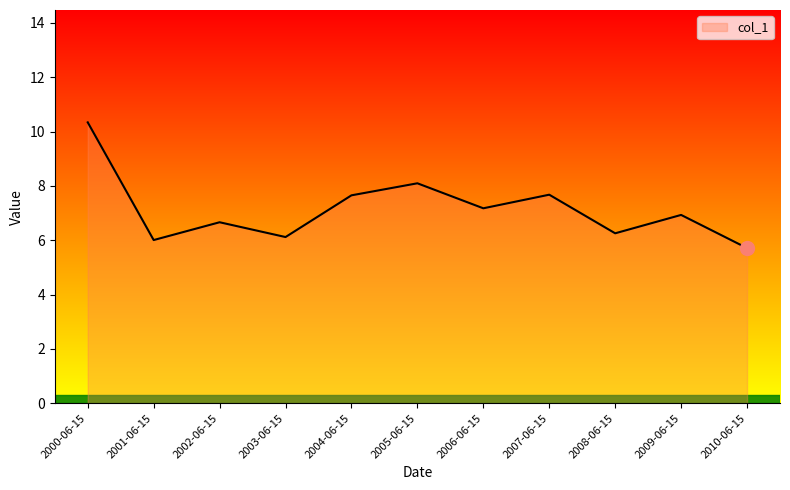

What position from the right is 2000-06-15?

11